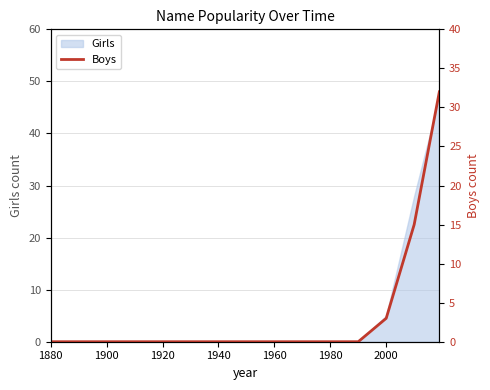

The value of Girls at 1920 is 0. True or false?

True